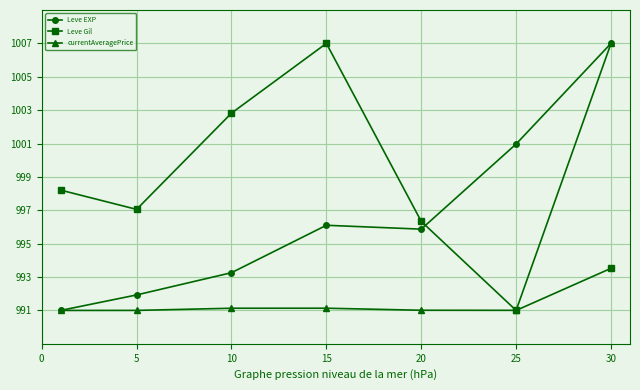

What is the maximum value for Leve Gil?

1007.0